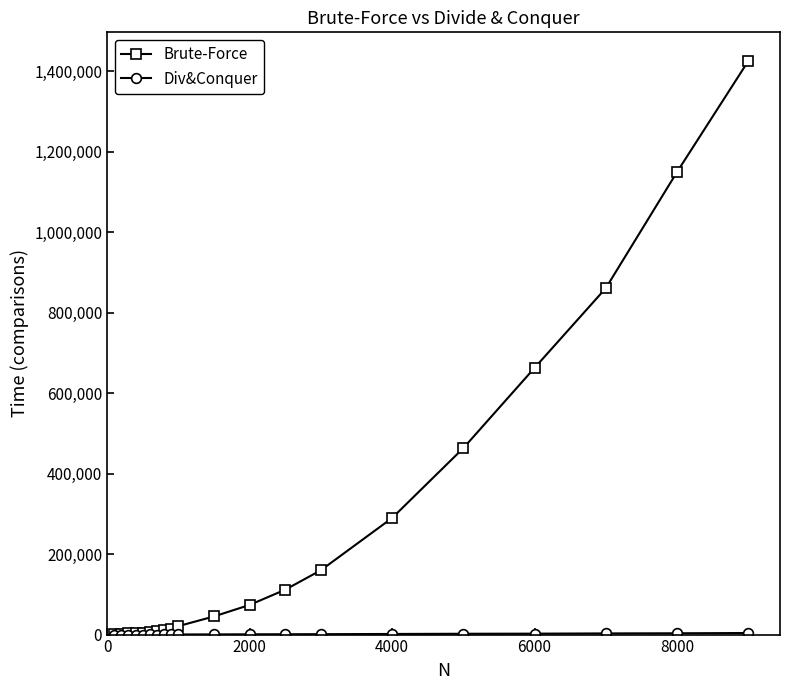

What is the maximum value shown in the chart?

1425537.0